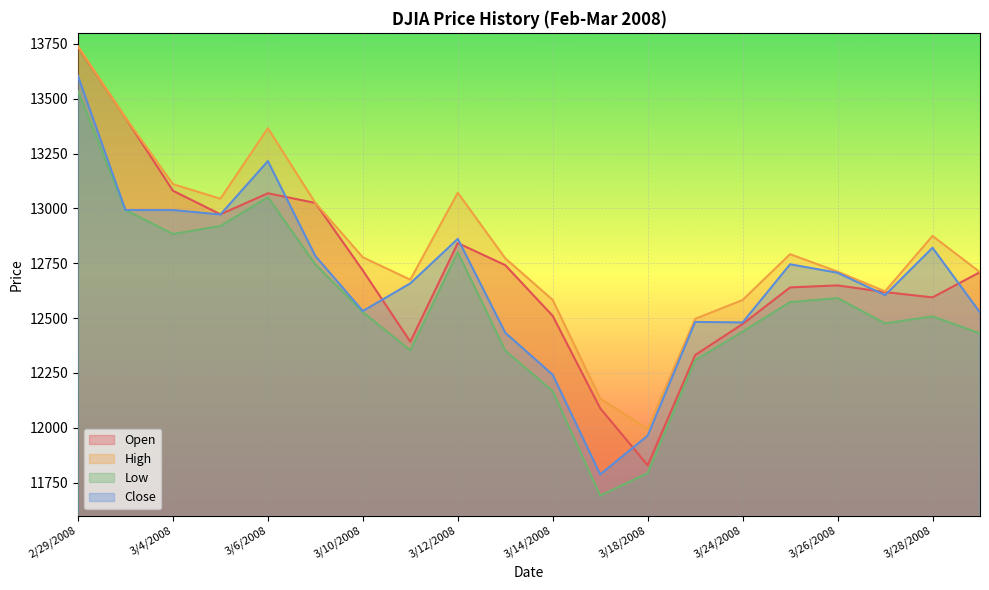

What is the label of the 7th point from the left?

3/10/2008